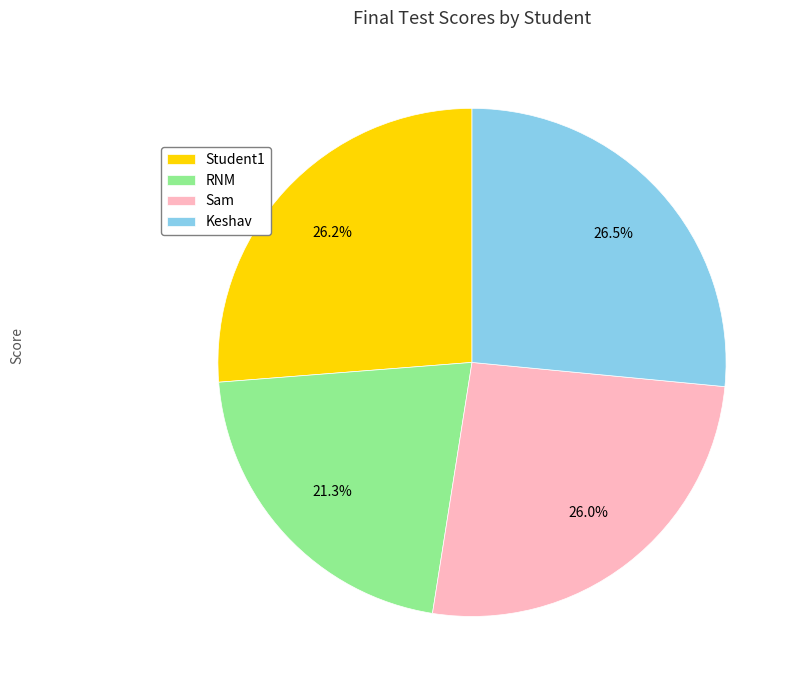

Approximately how many times larger is the value at Sam compared to RNM?

1.2